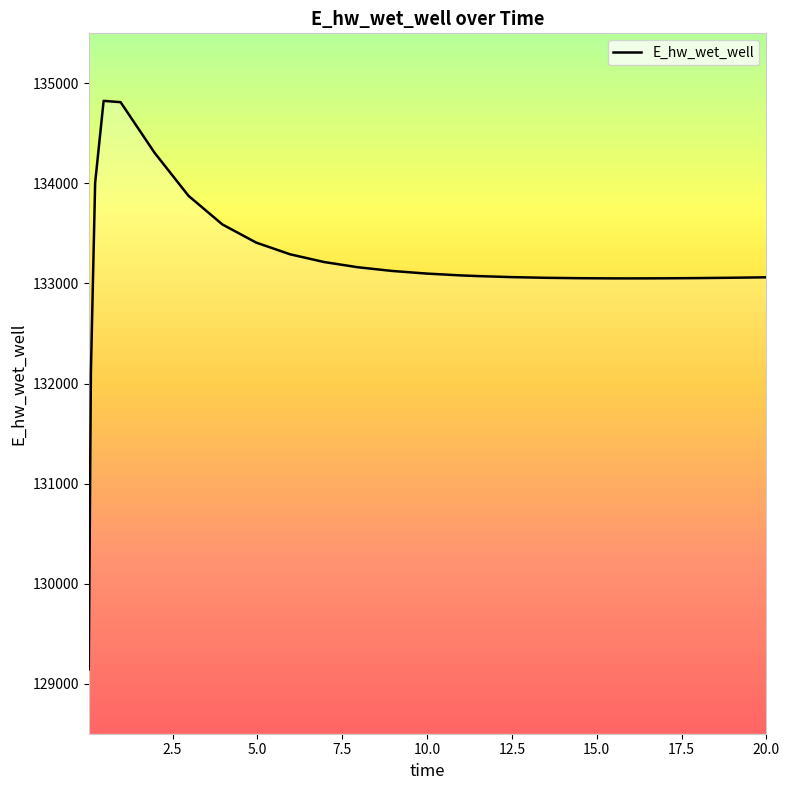

What is the smallest value displayed?

129143.6